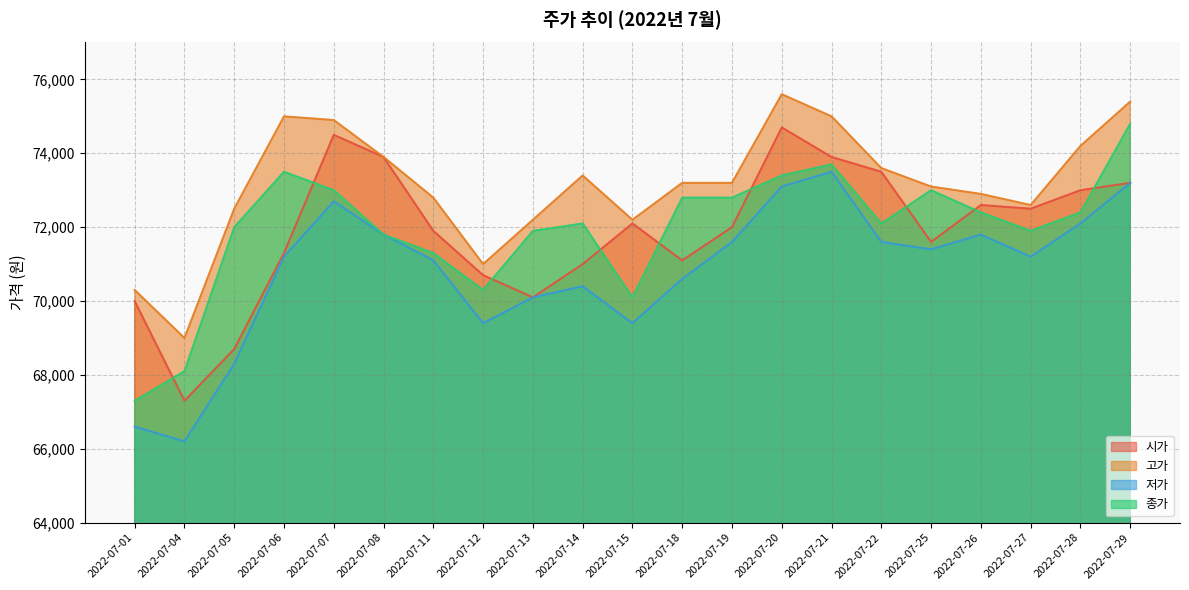

What is the sum of all 고가 values?

1536000